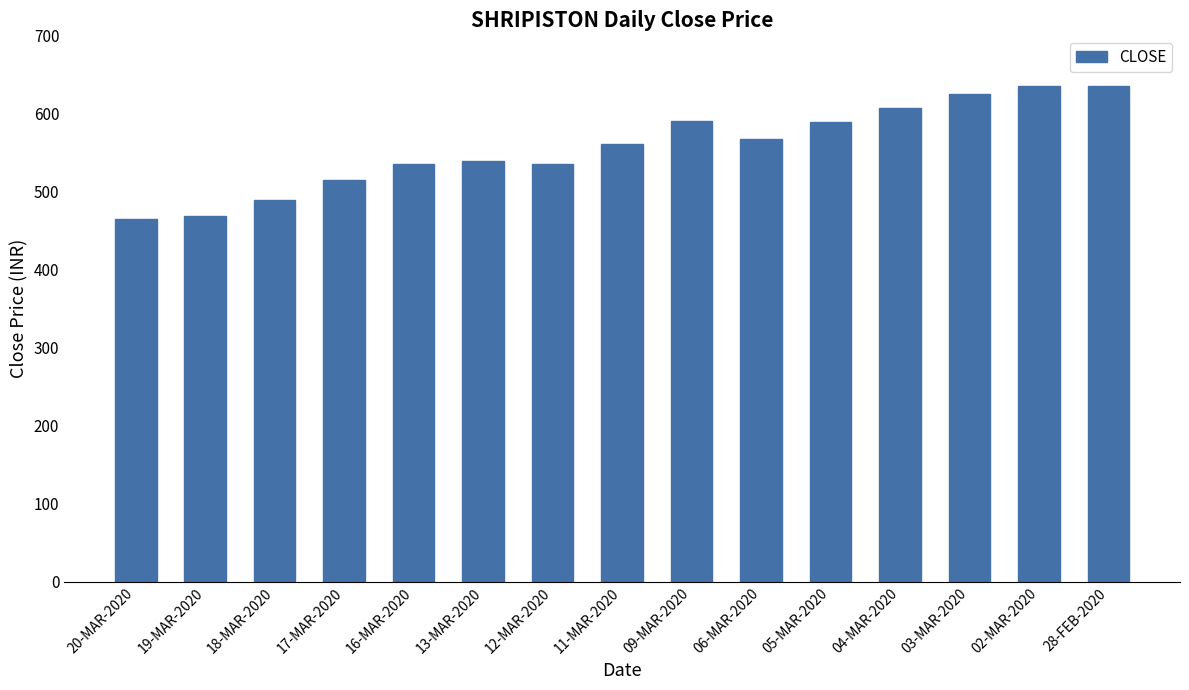

The chart shows a value of 465.0 at 20-MAR-2020. True or false?

True